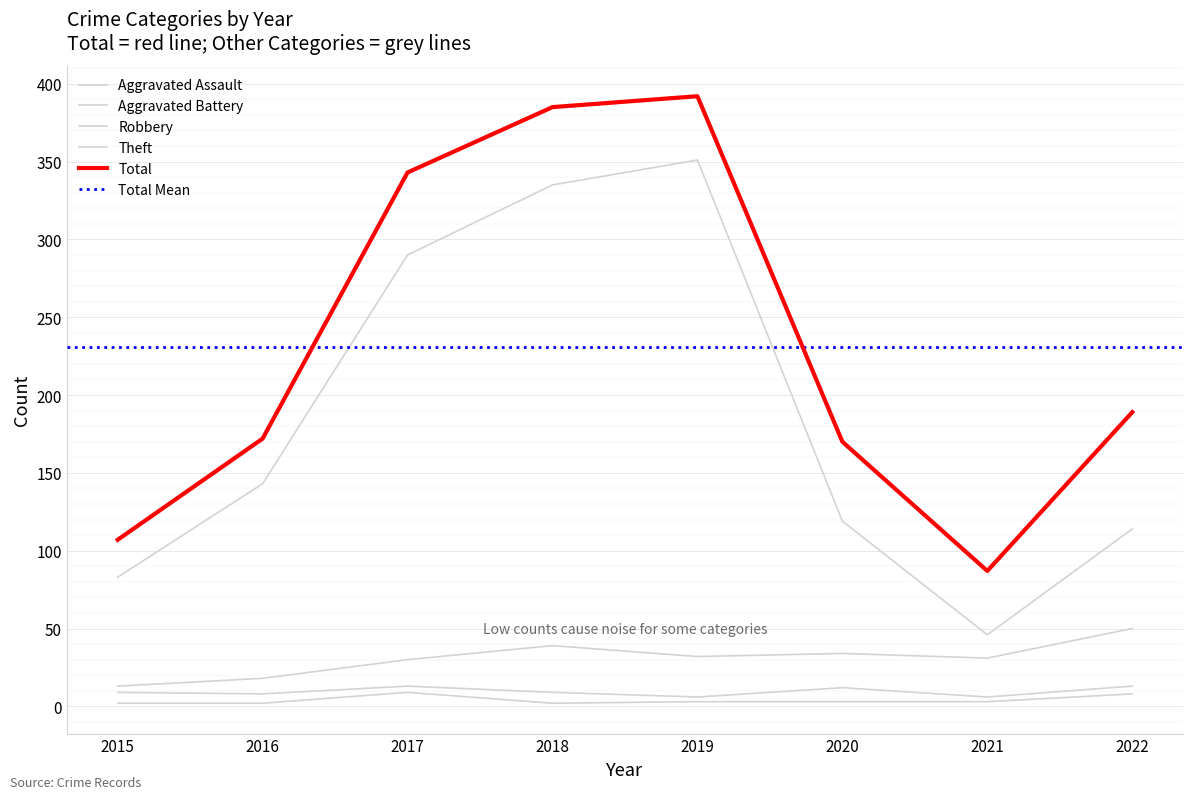

True or false: Aggravated Assault and Theft intersect in this chart.

False